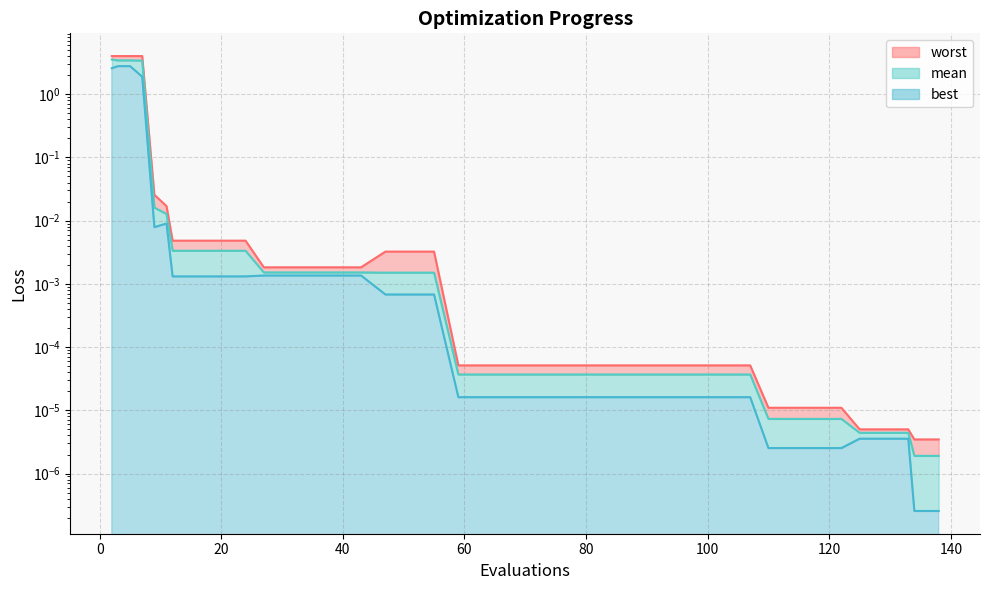

What are all the series names shown in the legend?

mean, best, worst